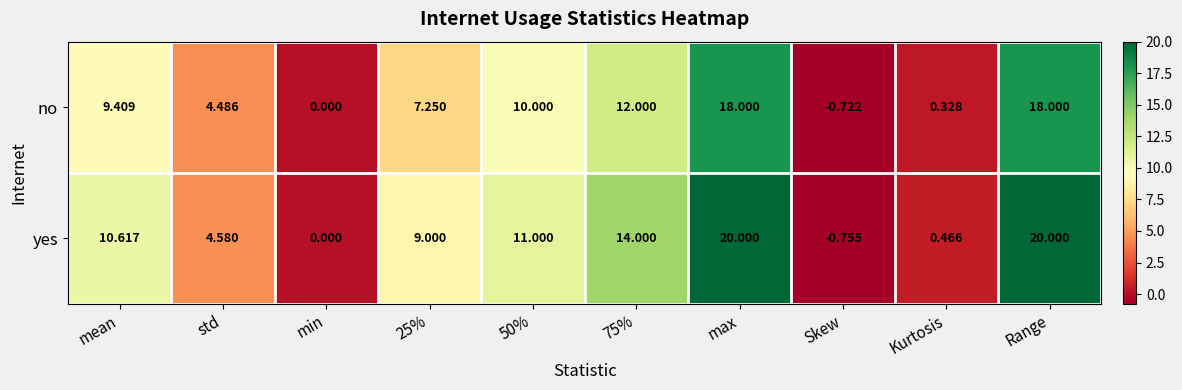

Where does the yes series first go above 10?

mean